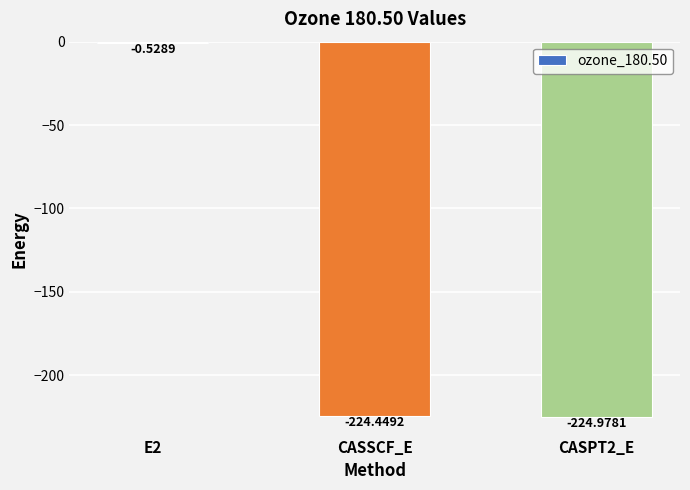

How many data points are above -224?

1